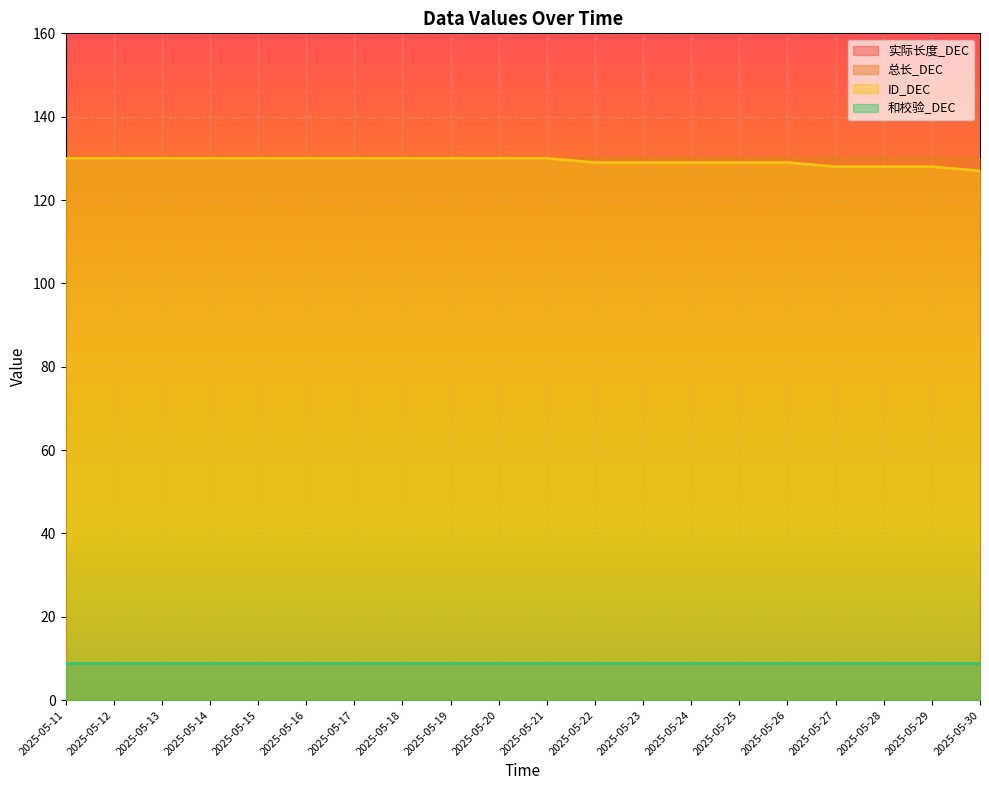

Reading left to right, extract all data points from this chart.

实际长度_DEC: 2025-05-11=9	2025-05-12=9	2025-05-13=9	2025-05-14=9	2025-05-15=9	2025-05-16=9	2025-05-17=9	2025-05-18=9	2025-05-19=9	2025-05-20=9	2025-05-21=9	2025-05-22=9	2025-05-23=9	2025-05-24=9	2025-05-25=9	2025-05-26=9	2025-05-27=9	2025-05-28=9	2025-05-29=9	2025-05-30=9
总长_DEC: 2025-05-11=130	2025-05-12=130	2025-05-13=130	2025-05-14=130	2025-05-15=130	2025-05-16=130	2025-05-17=130	2025-05-18=130	2025-05-19=130	2025-05-20=130	2025-05-21=130	2025-05-22=130	2025-05-23=130	2025-05-24=130	2025-05-25=130	2025-05-26=130	2025-05-27=130	2025-05-28=130	2025-05-29=130	2025-05-30=130
ID_DEC: 2025-05-11=130	2025-05-12=130	2025-05-13=130	2025-05-14=130	2025-05-15=130	2025-05-16=130	2025-05-17=130	2025-05-18=130	2025-05-19=130	2025-05-20=130	2025-05-21=130	2025-05-22=129	2025-05-23=129	2025-05-24=129	2025-05-25=129	2025-05-26=129	2025-05-27=128	2025-05-28=128	2025-05-29=128	2025-05-30=127
和校验_DEC: 2025-05-11=9	2025-05-12=9	2025-05-13=9	2025-05-14=9	2025-05-15=9	2025-05-16=9	2025-05-17=9	2025-05-18=9	2025-05-19=9	2025-05-20=9	2025-05-21=9	2025-05-22=9	2025-05-23=9	2025-05-24=9	2025-05-25=9	2025-05-26=9	2025-05-27=9	2025-05-28=9	2025-05-29=9	2025-05-30=9